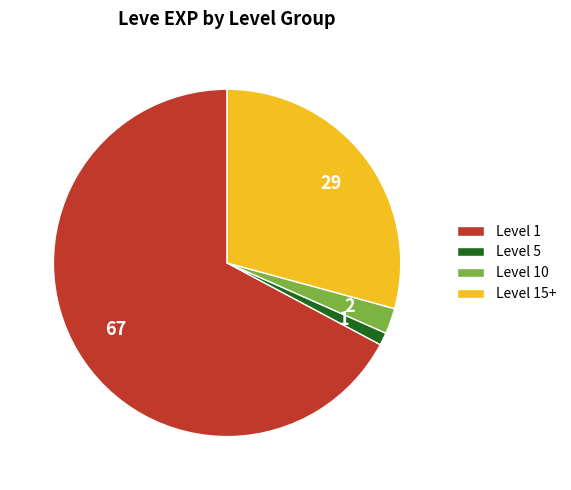

Which slice is the largest?

Level 1